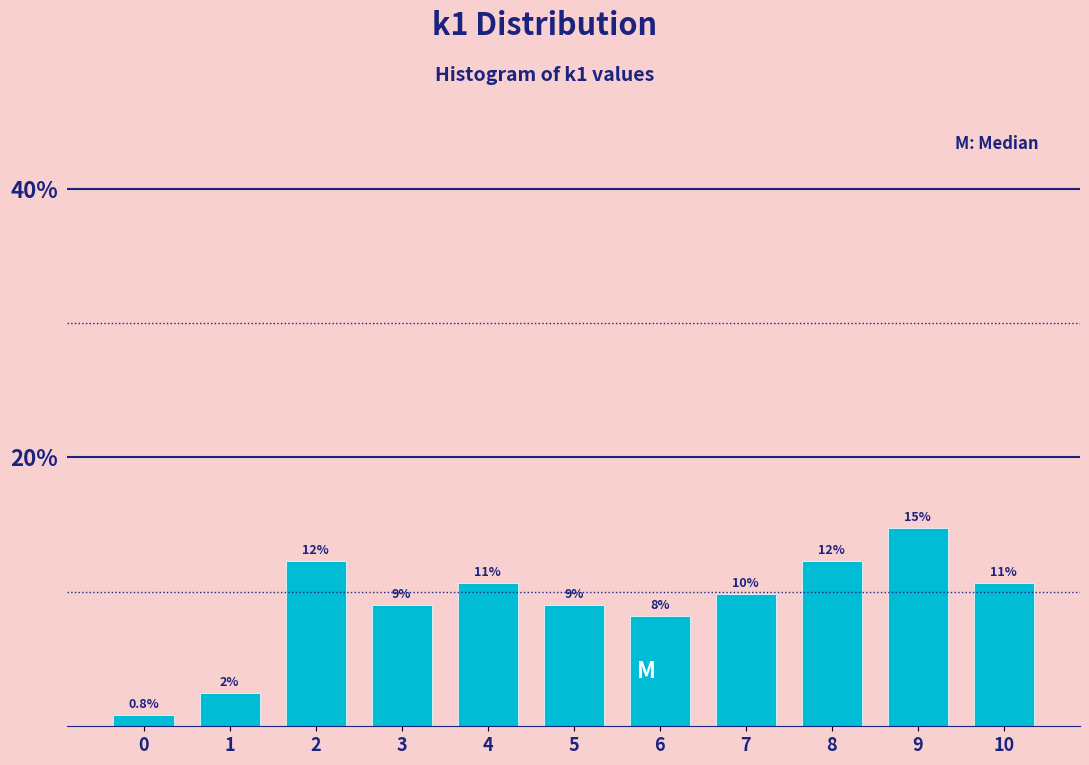

How many bars are there in total?

11